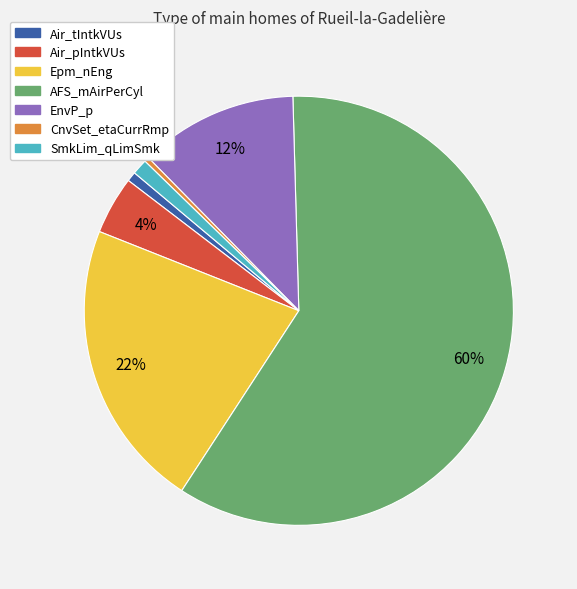

Is there a majority slice in this chart?

Yes